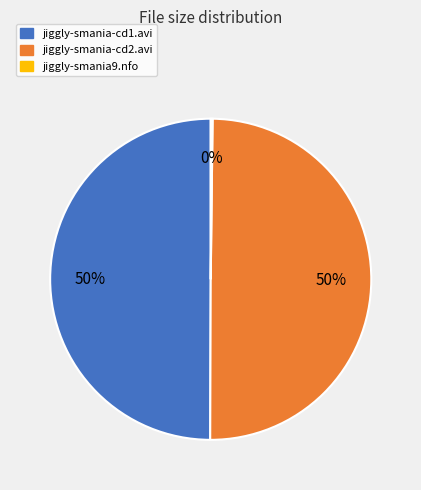

To the nearest percent, what percentage of the pie is jiggly-smania-cd2.avi?

50%